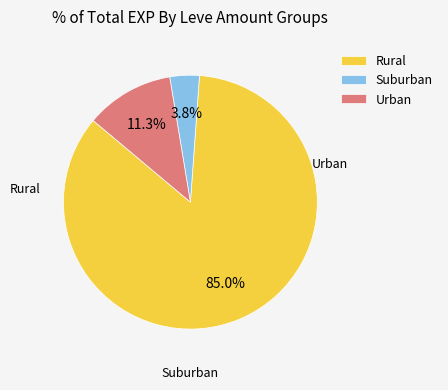

Does any single category account for the majority?

Yes